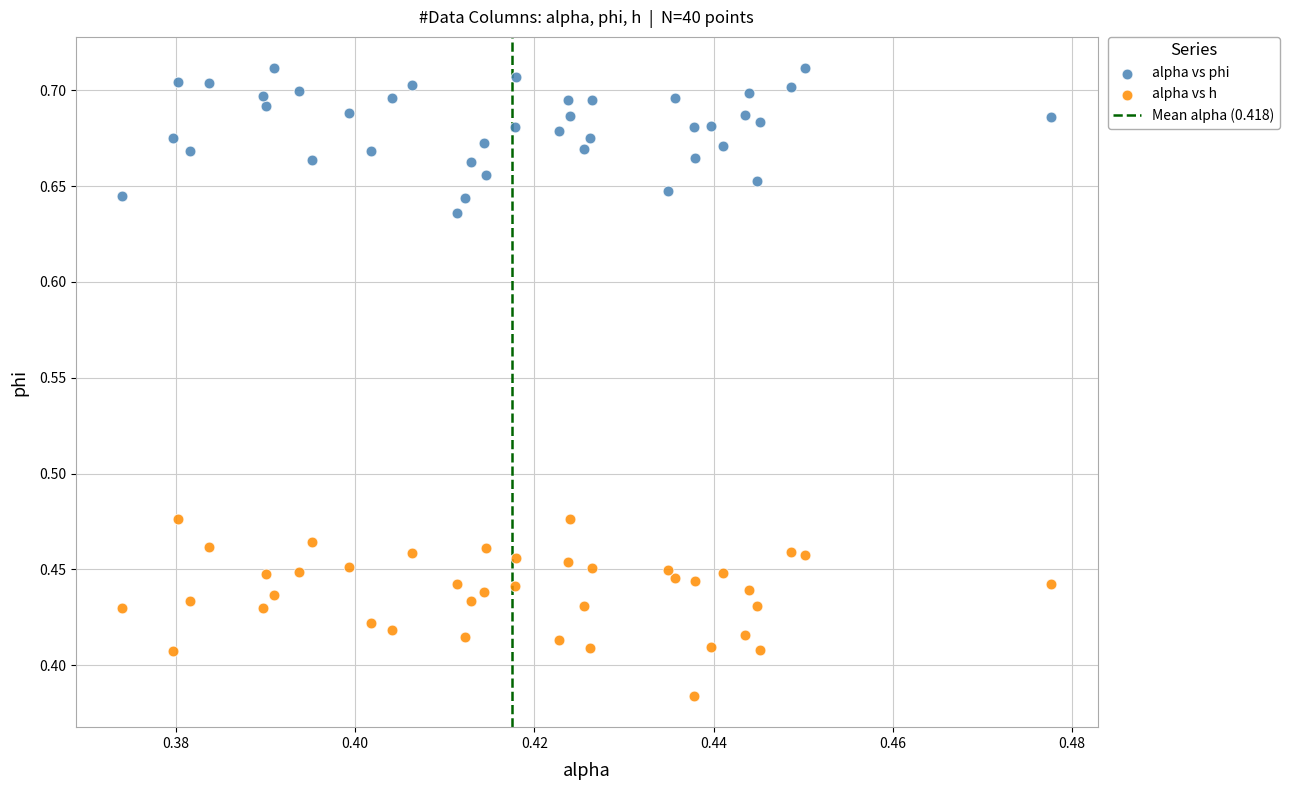

Which series contains the highest Y value?

alpha vs phi